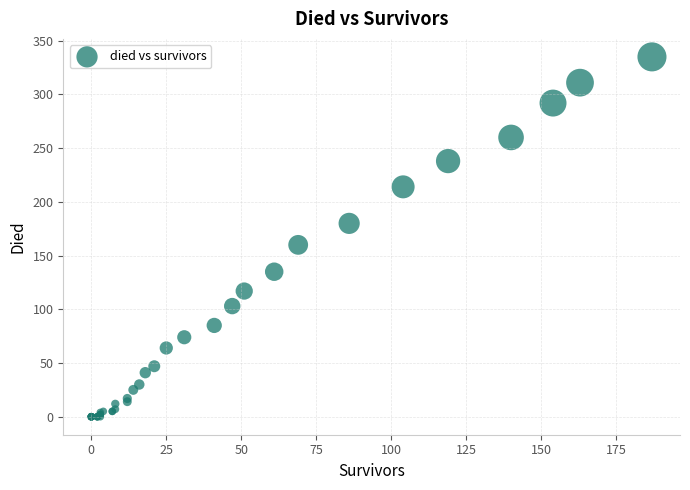

What Y value in the scatter plot is closest to 167?

160